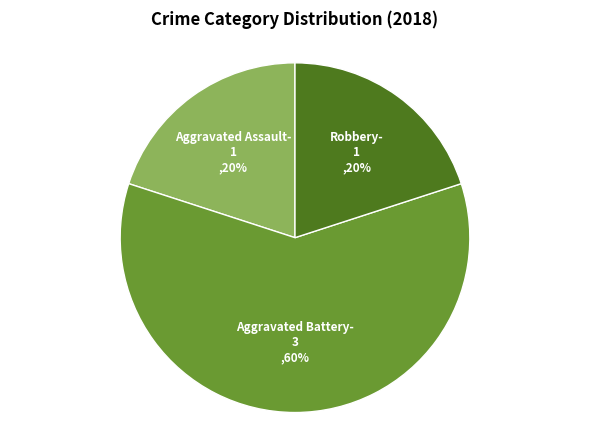

The Robbery slice represents 20% of the pie. True or false?

True